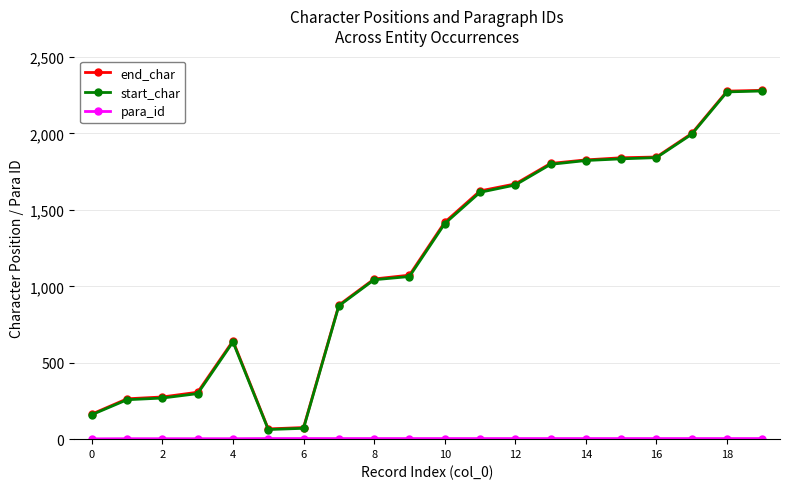

What is the maximum value for start_char?

2278